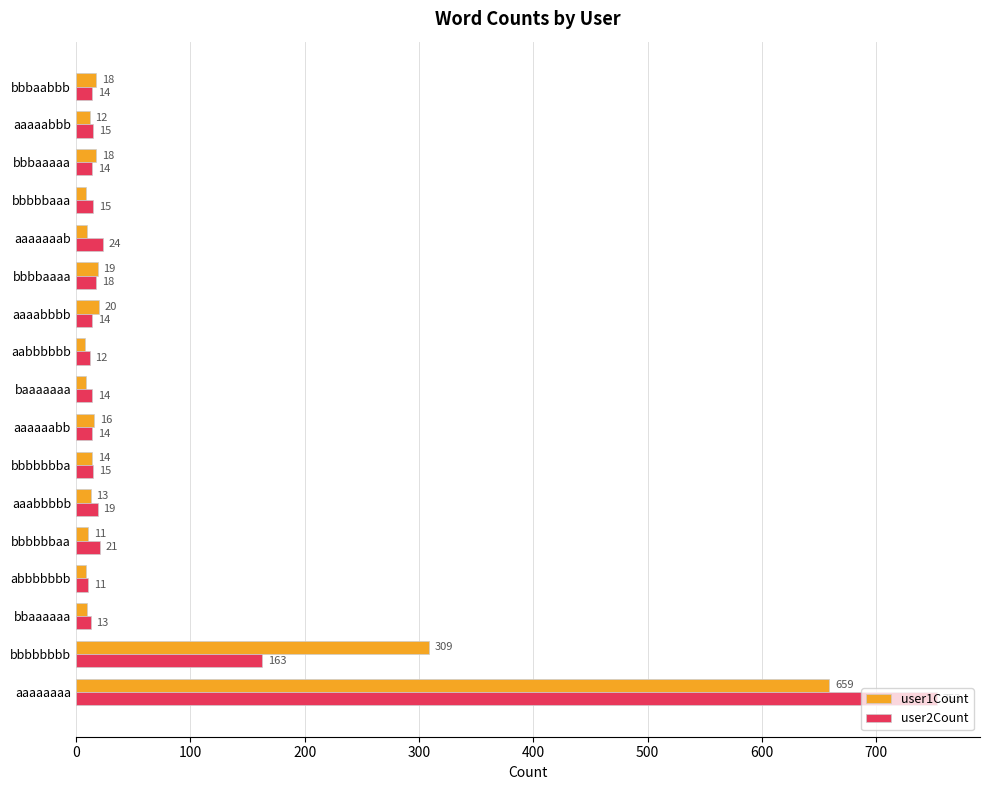

What are all the series names shown in the legend?

user1Count, user2Count